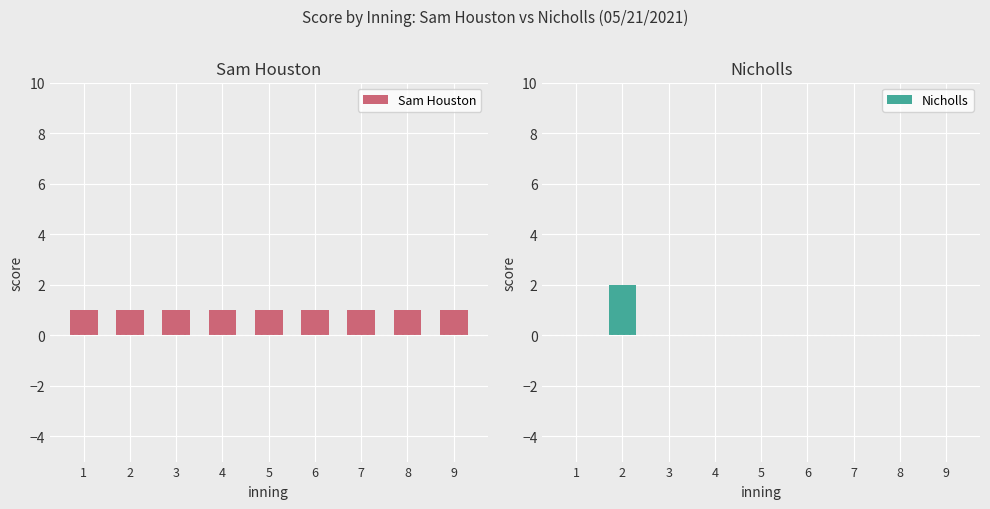

Where is Sam Houston nearest to the value 1?

1